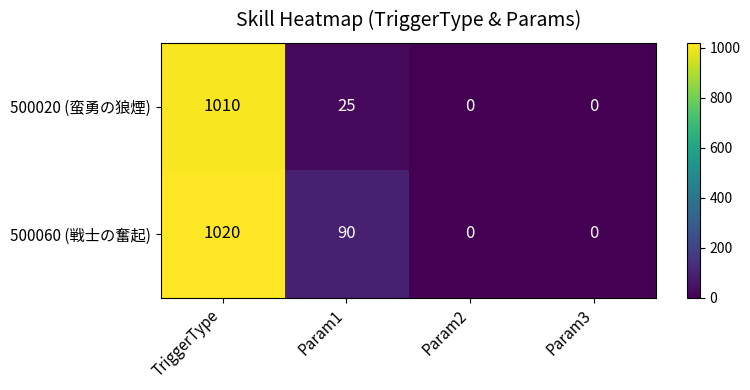

What is the average value of the 500020 (蛮勇の狼煙) series?

259